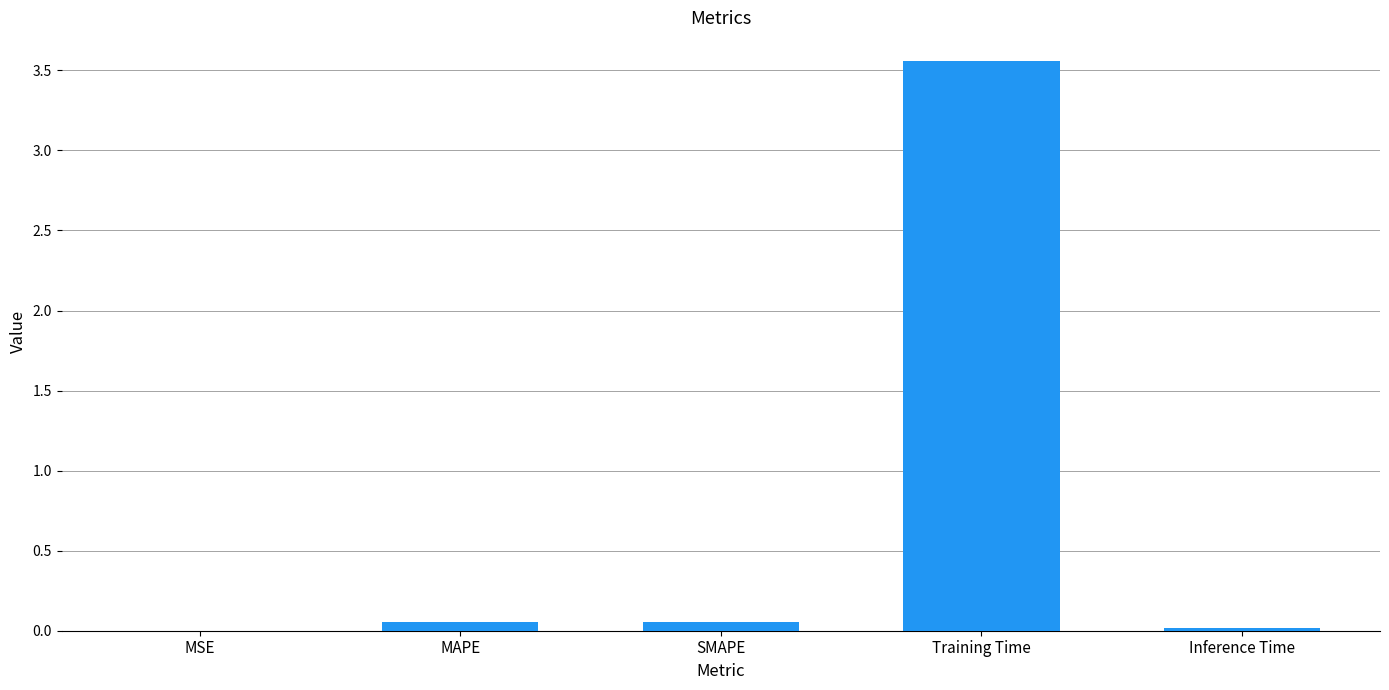

True or false: the data shows 0.0 at Inference Time.

True